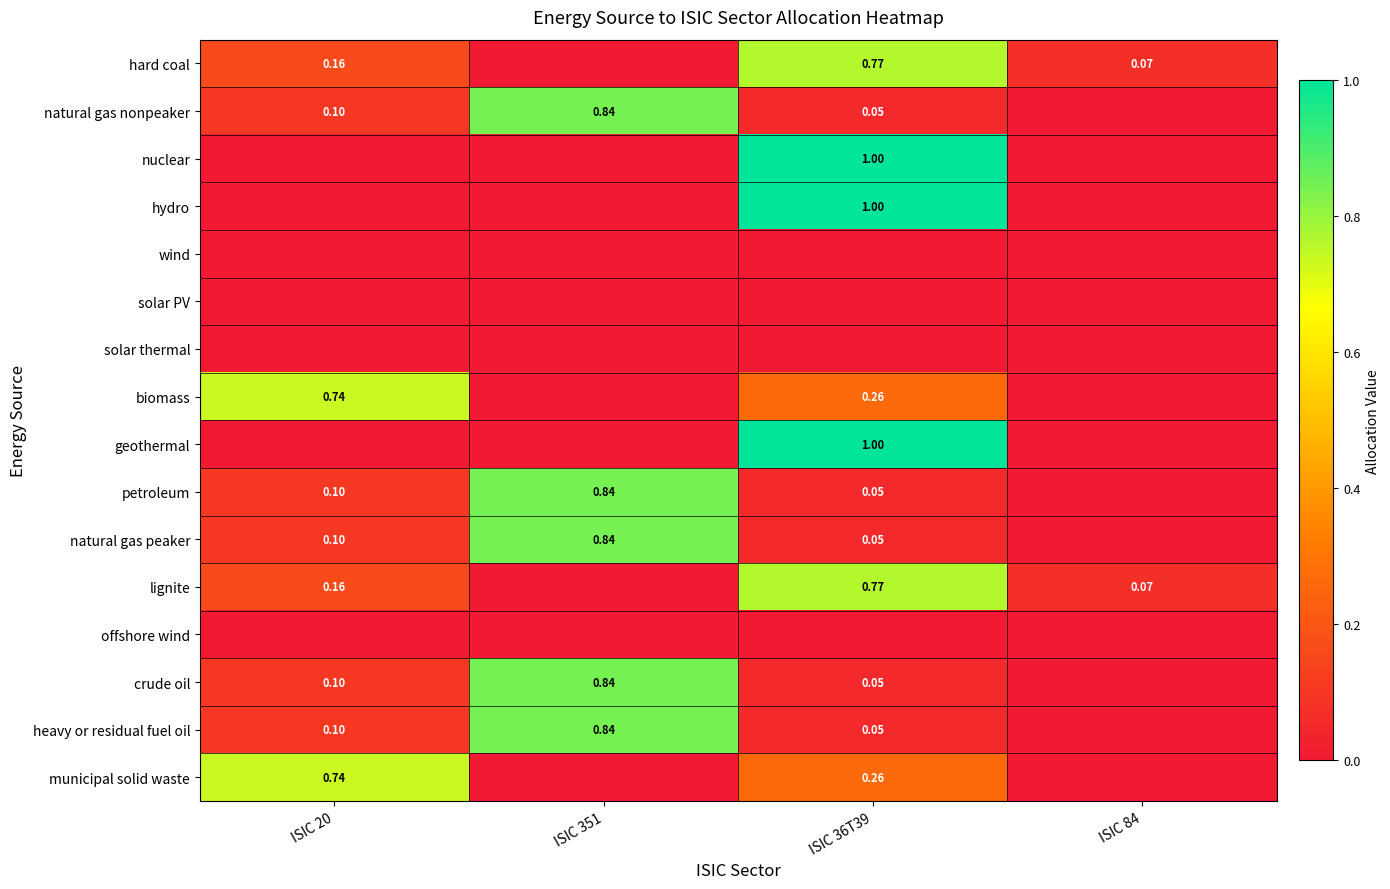

Which category has the highest value in the hard coal series?

ISIC 36T39